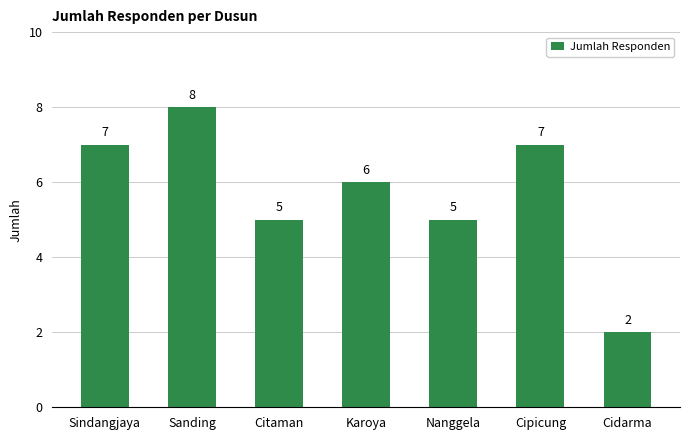

What is the label of the 6th bar from the right?

Sanding